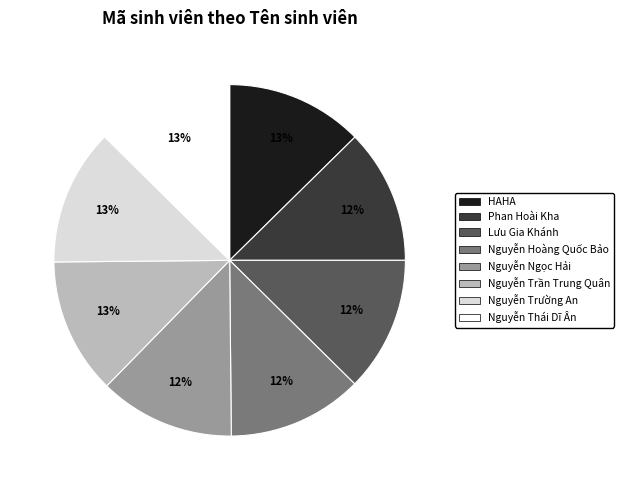

Does Nguyễn Thái Dĩ Ân represent more than half of the total?

No